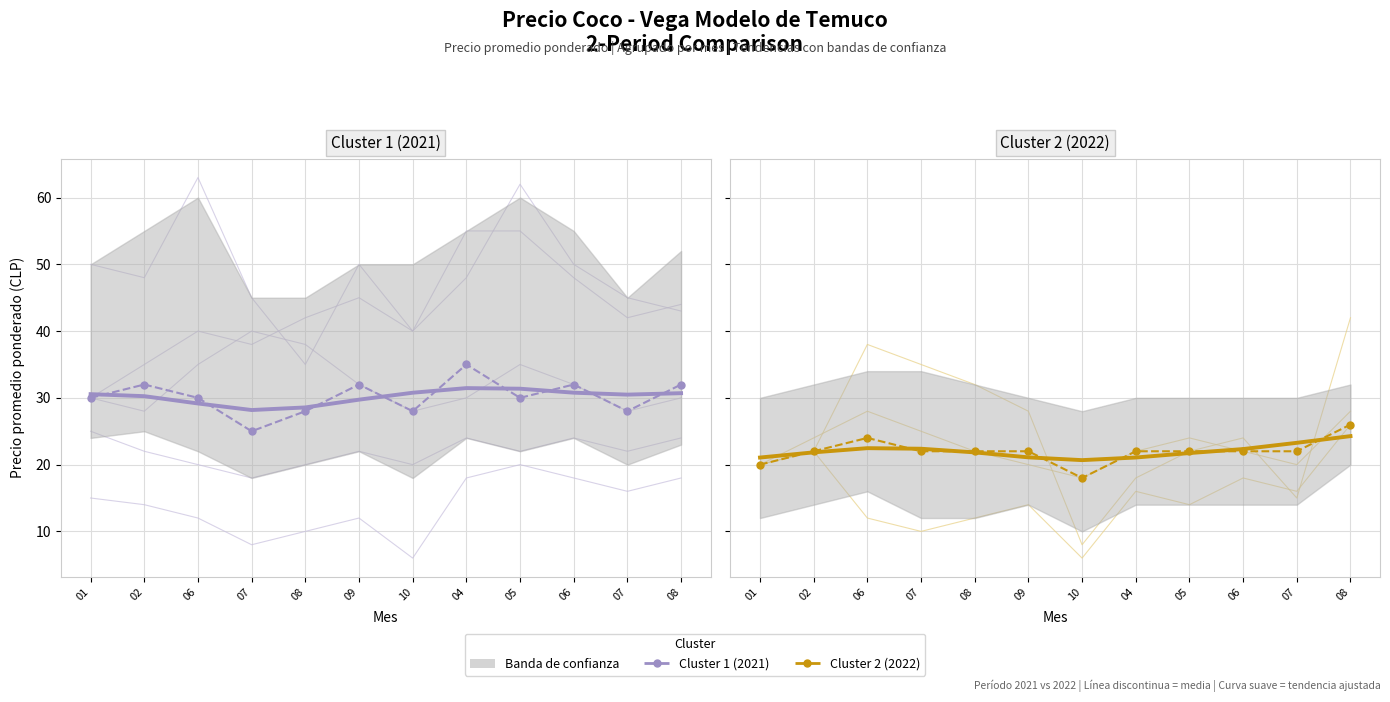

Where is the first local minimum for Cluster 1 (2021) trend?

07